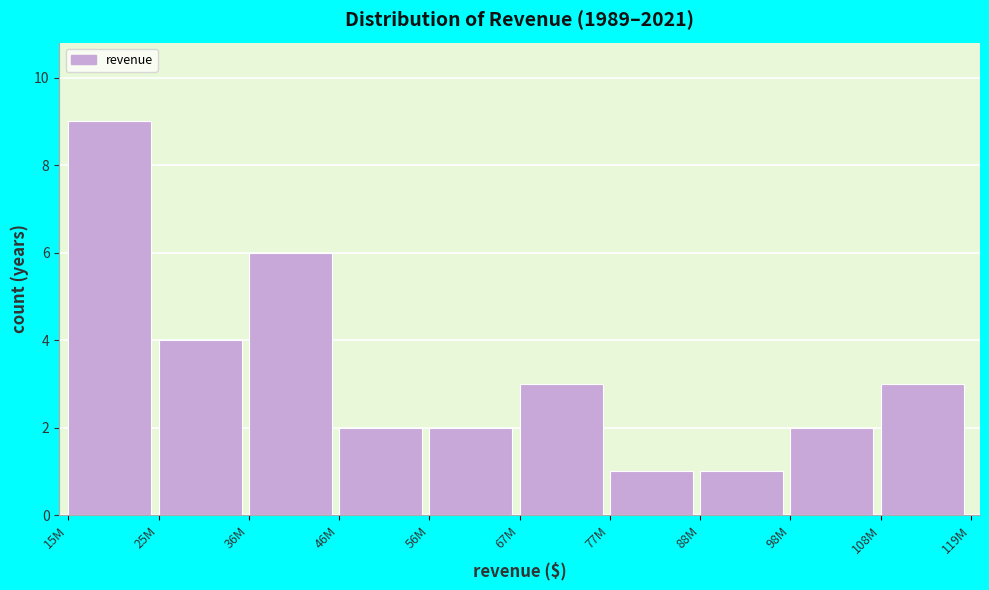

Reading left to right, list all the values displayed in this chart.

9	4	6	2	2	3	1	1	2	3